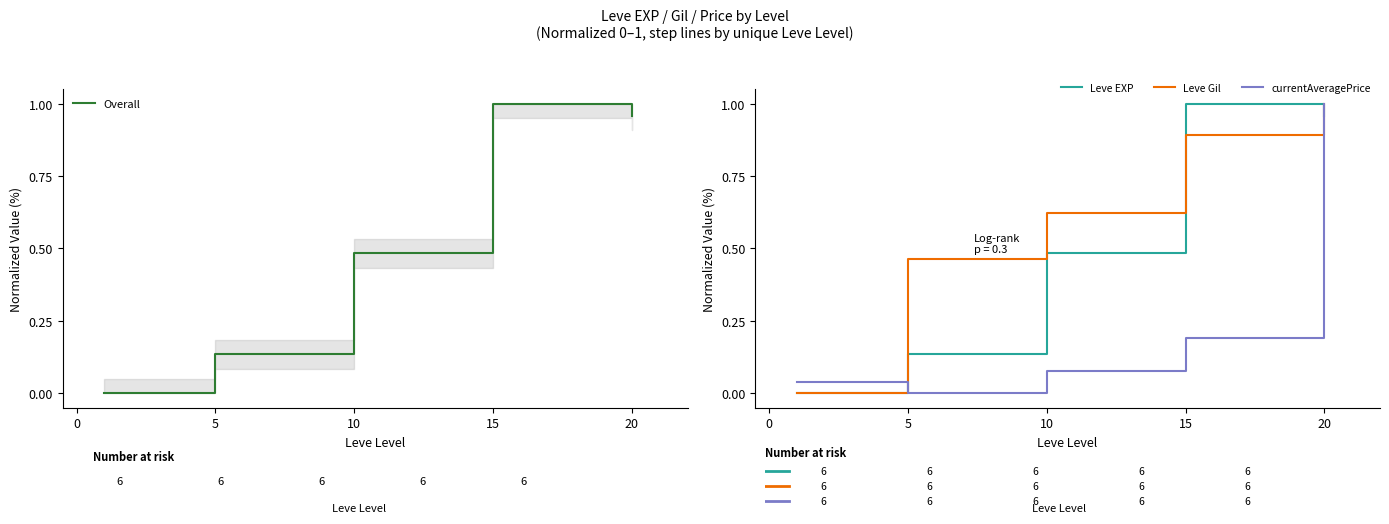

How many values in Overall are above zero?

4